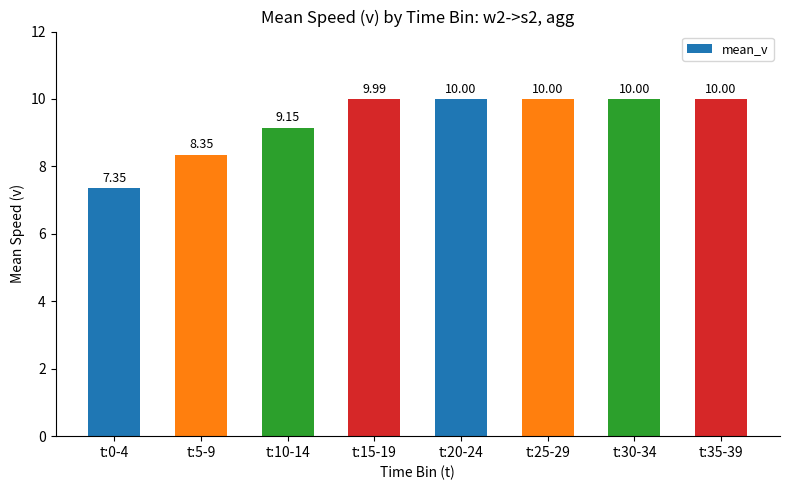

Is it true that the value at t:30-34 is 3.2?

False